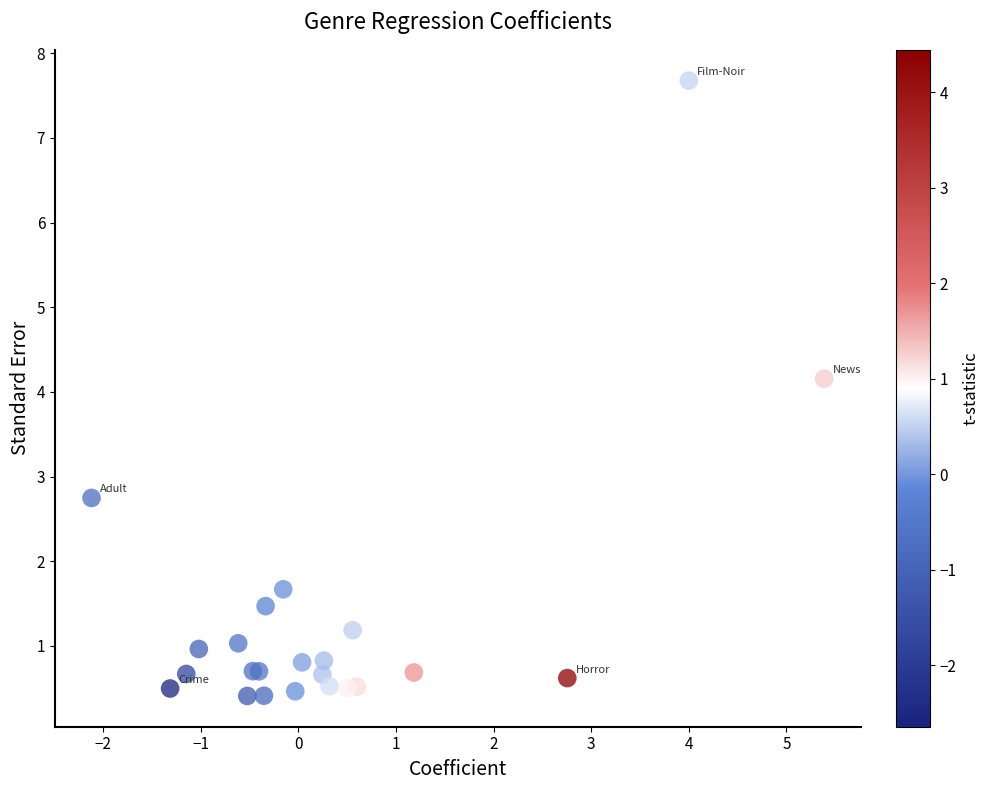

What Y value in the scatter plot is closest to 4?

4.2